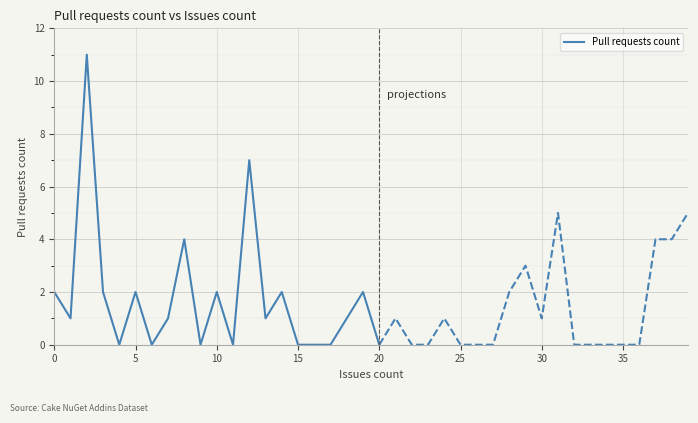

What is the value of the 1st point from the left?

2